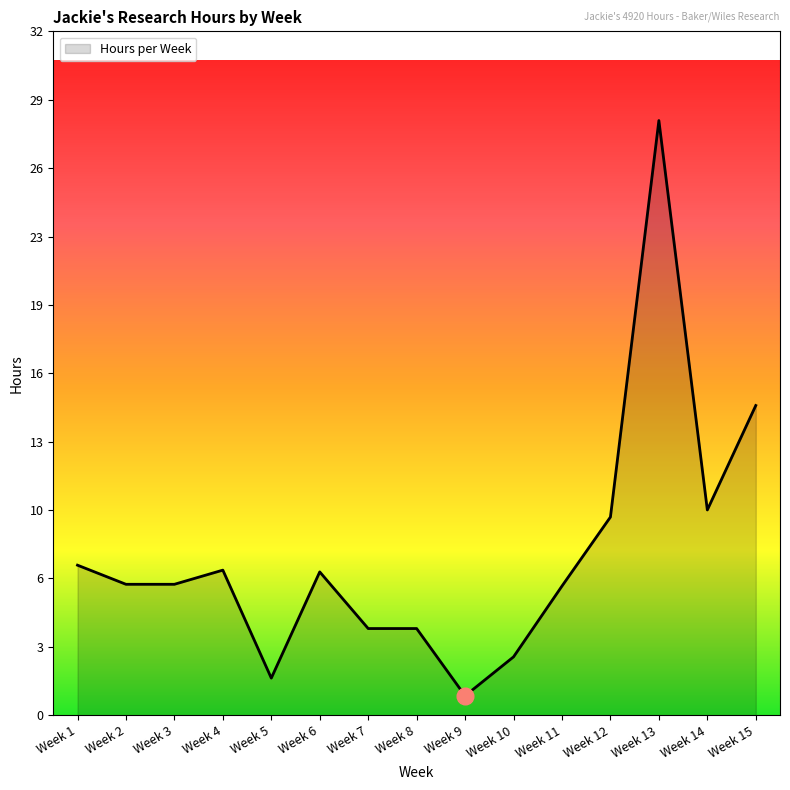

What is the greatest value displayed?

28.0